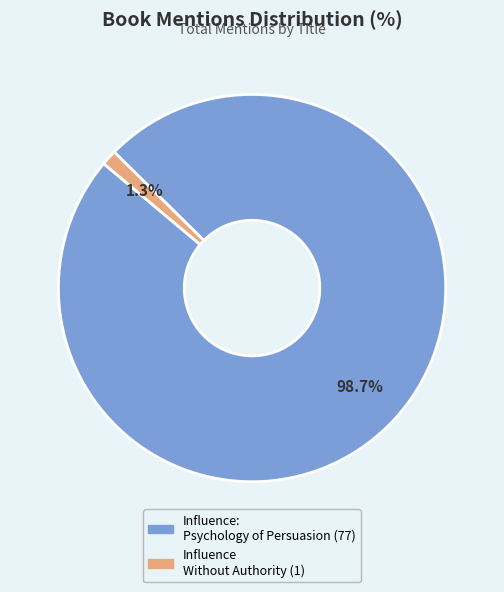

To the nearest percent, what is the average slice percentage?

50%